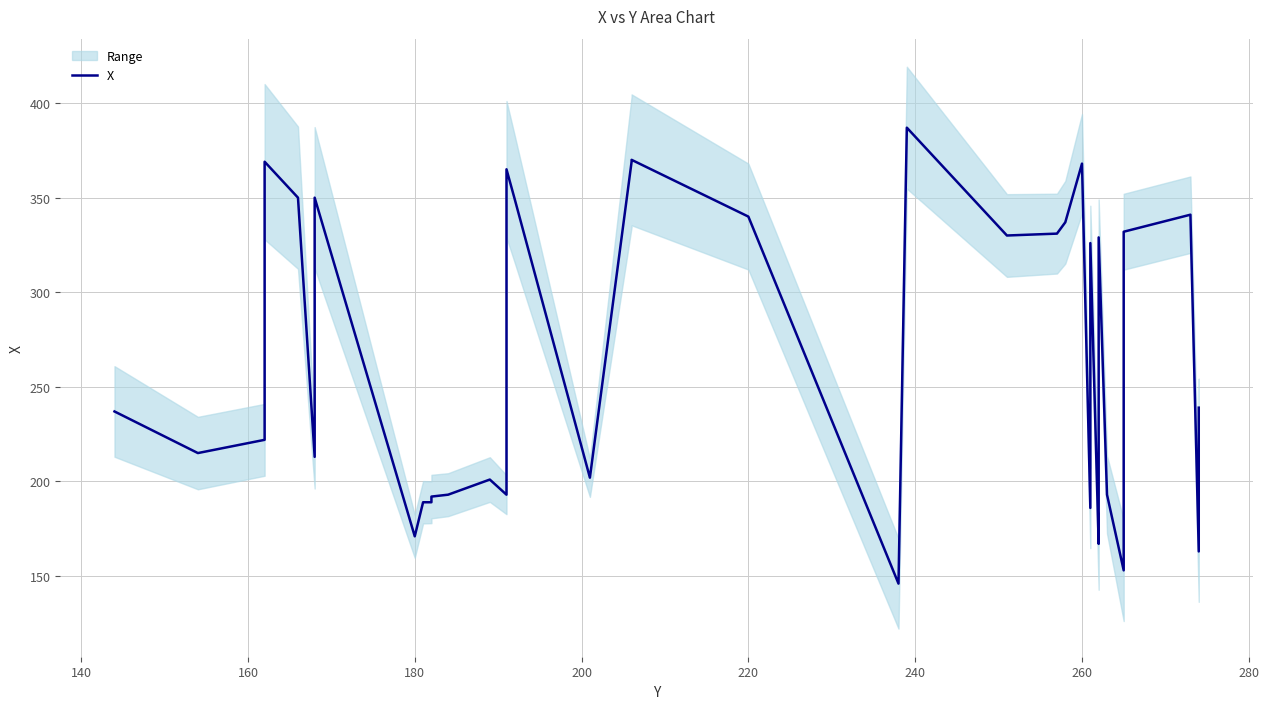

How many values exceed 222?

19